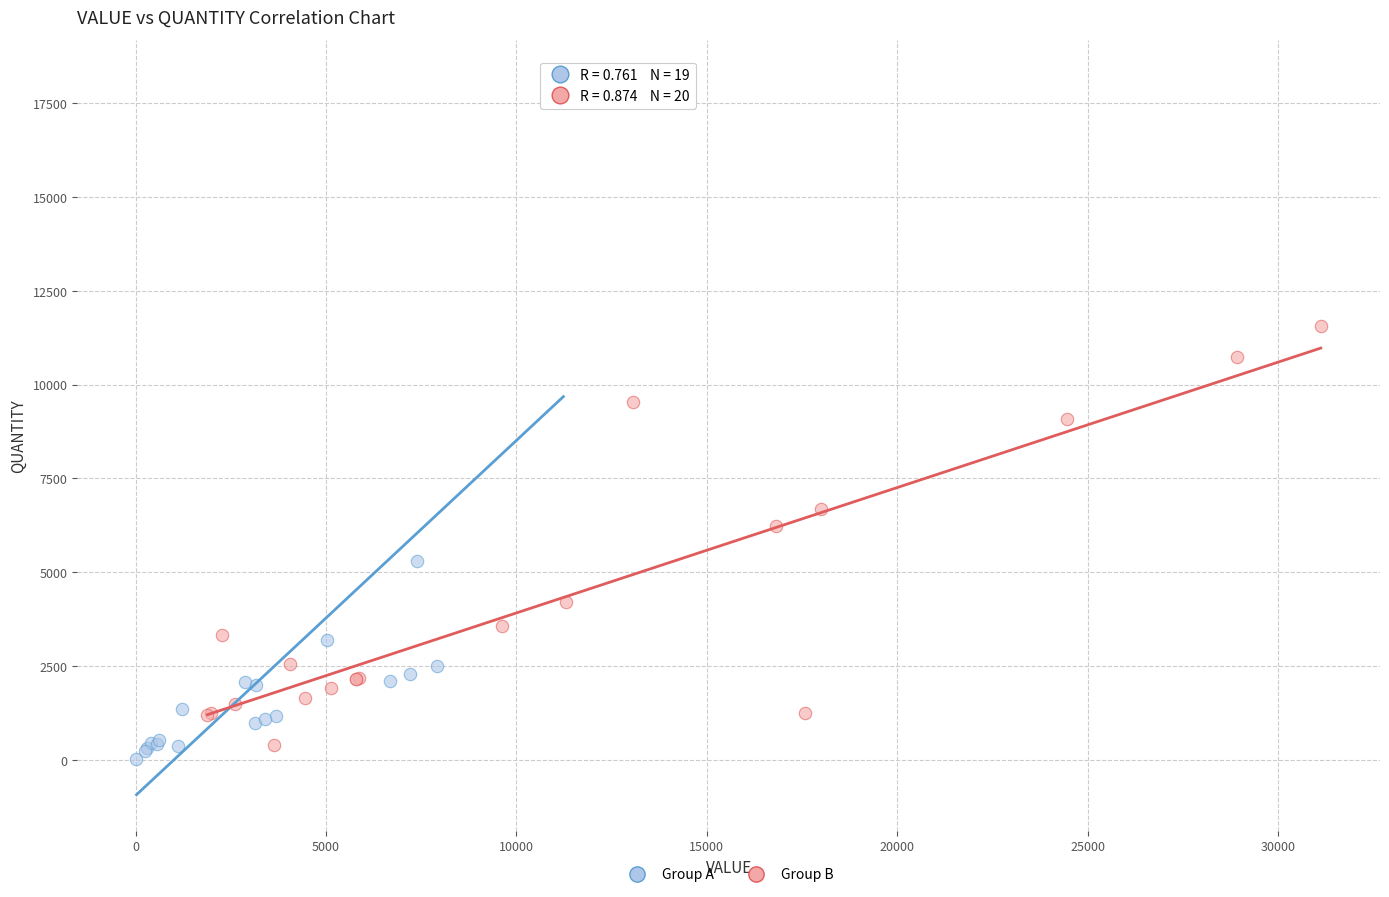

Which series reaches the maximum Y coordinate?

Group A